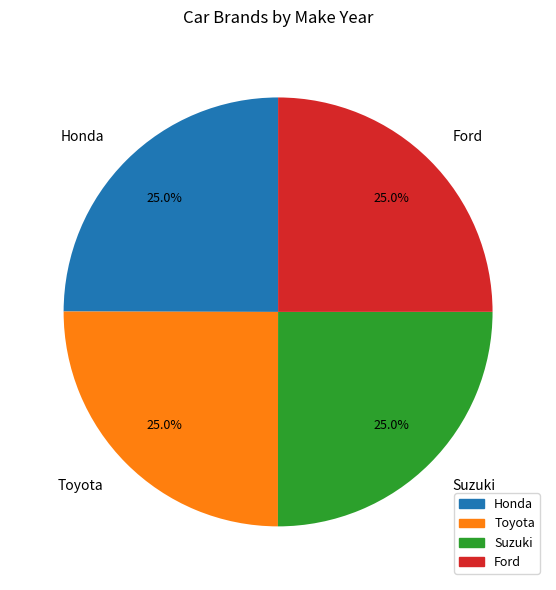

What is the ratio of the value at Toyota to the value at Ford?

1.0